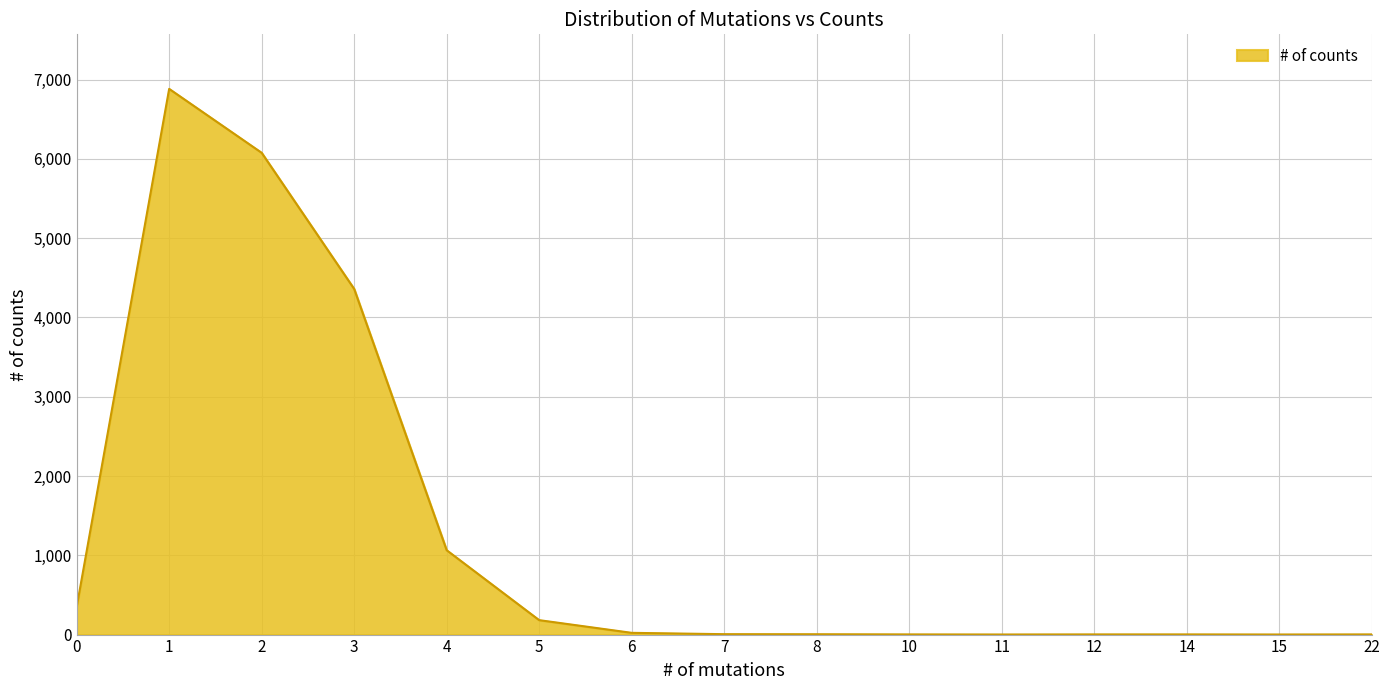

What is the maximum value shown in the chart?

6882